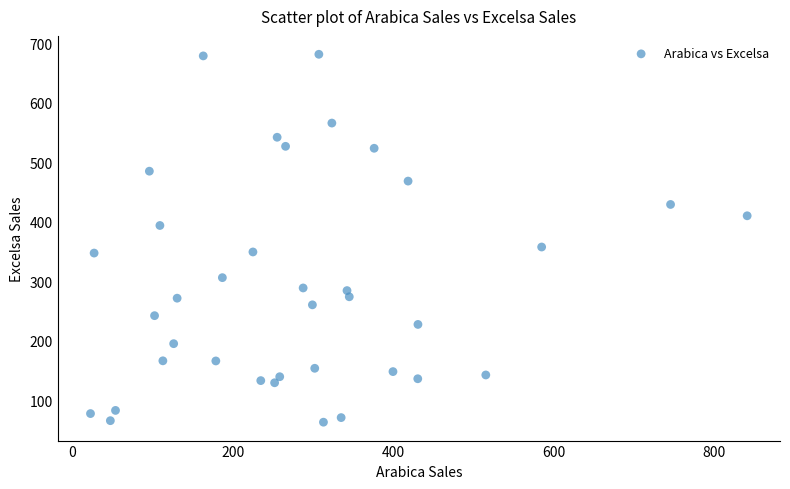

What Y value in the scatter plot is closest to 372?

357.4